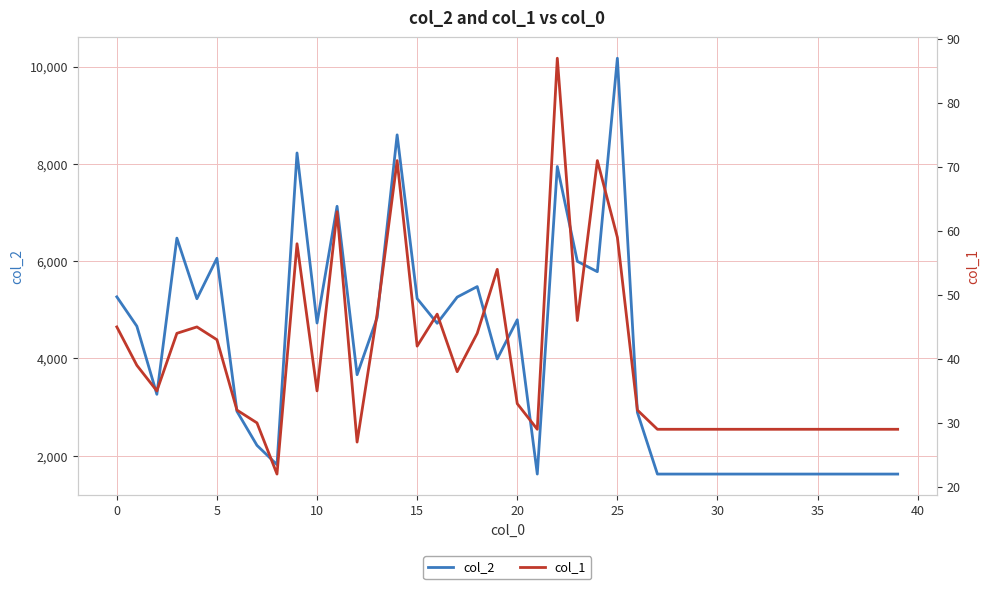

What is the sum of all col_1 values?

1595